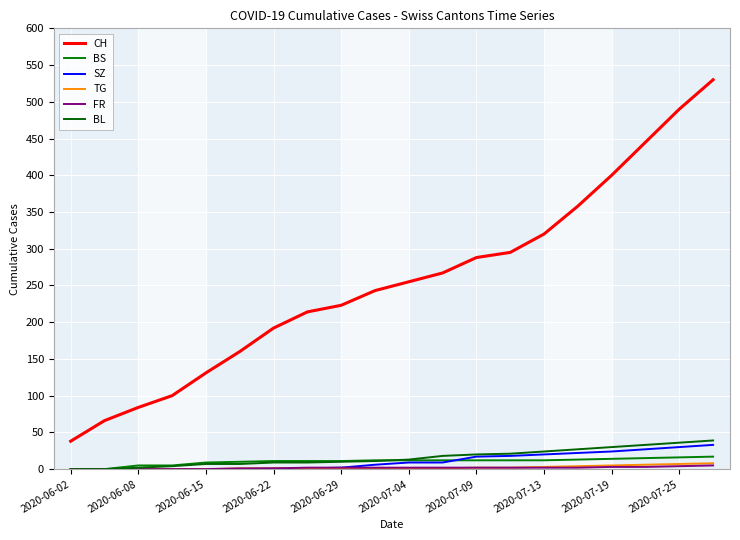

Does the chart display data point markers on the line(s)?

No